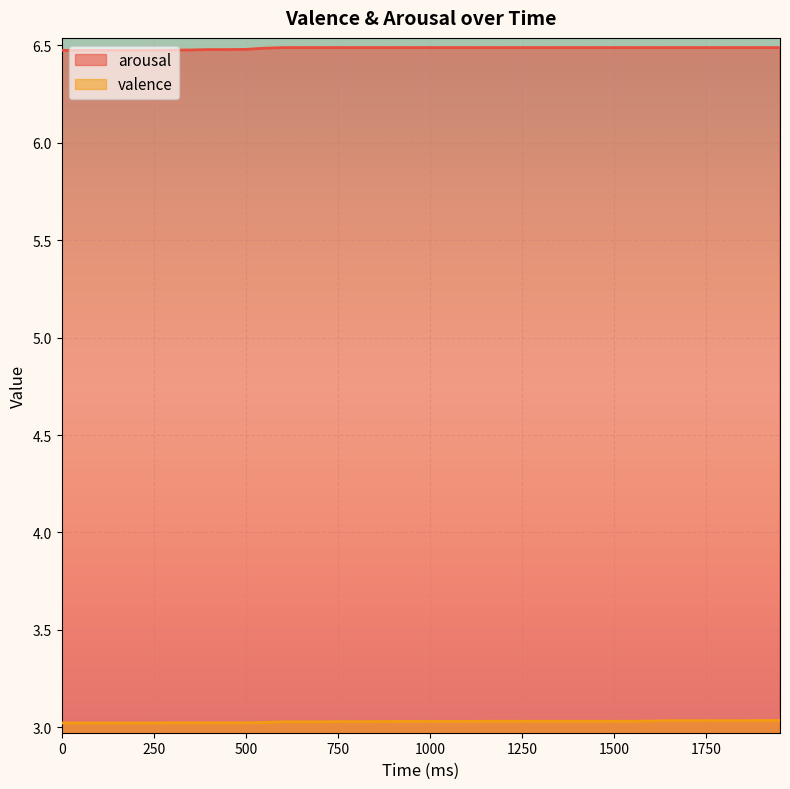

What is the greatest value displayed?

6.5